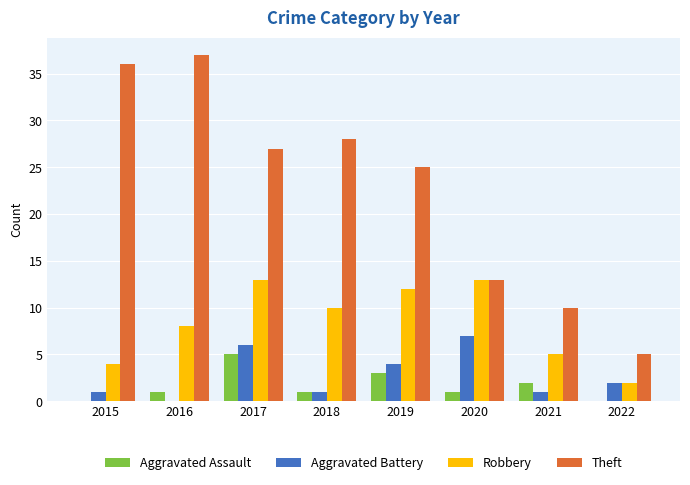

Between 2019 and 2021, which series saw the biggest shift?

Theft